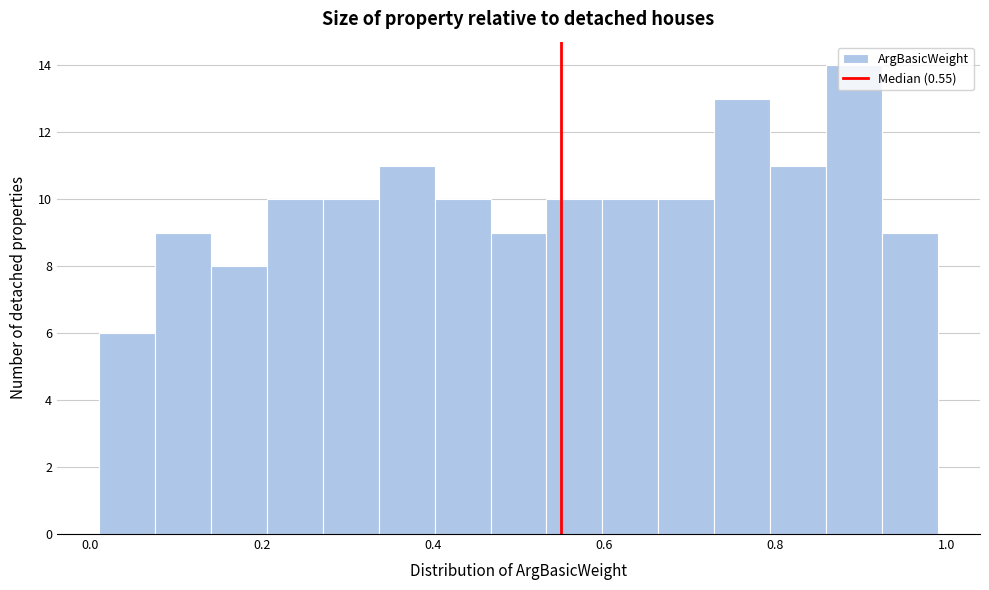

Read against the x-axis, roughly where is the centre of the tallest bar?

0.90